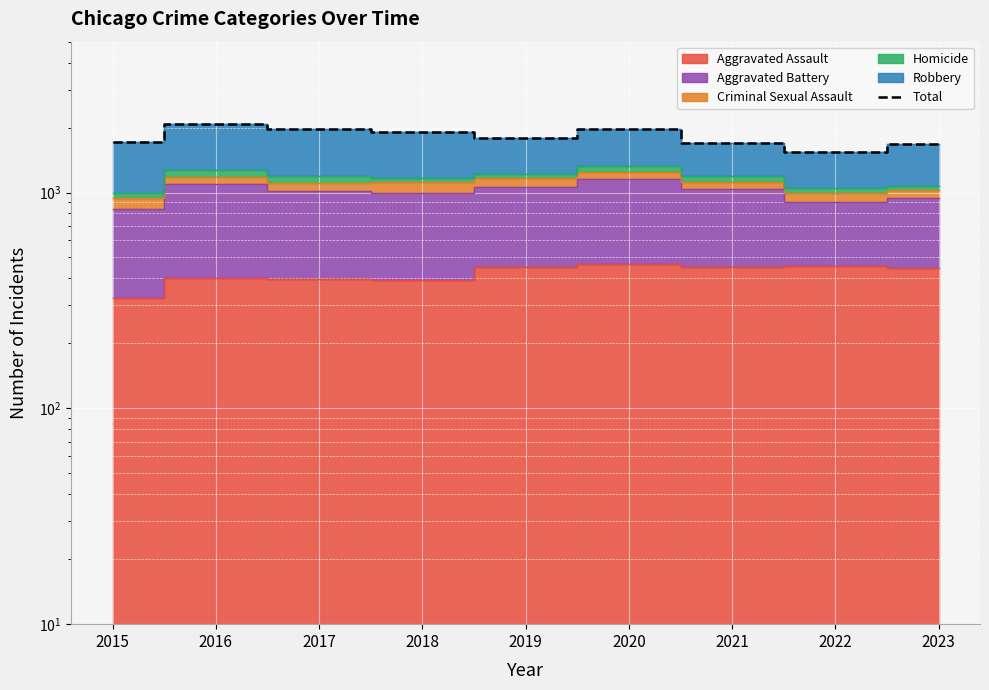

What is the maximum value shown in the chart?

2086